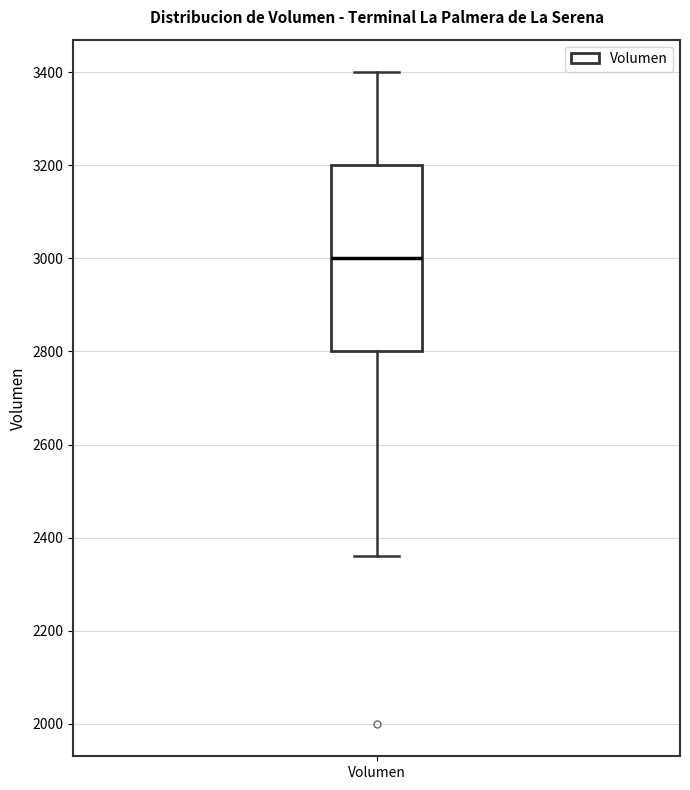

Where does the lower whisker of the box for Volumen end on the y-axis? The values are not printed on the chart, so give them approximately, as read against the axis.

2360